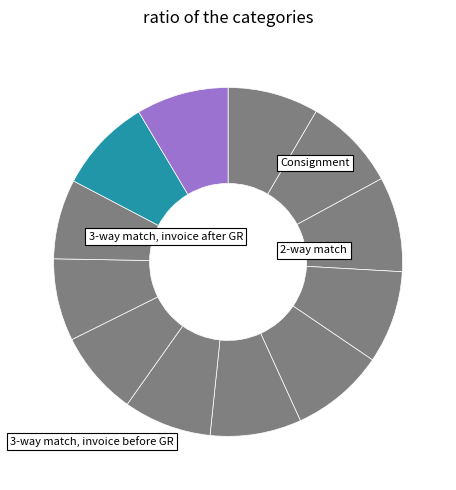

How many segments does this pie chart have?

12